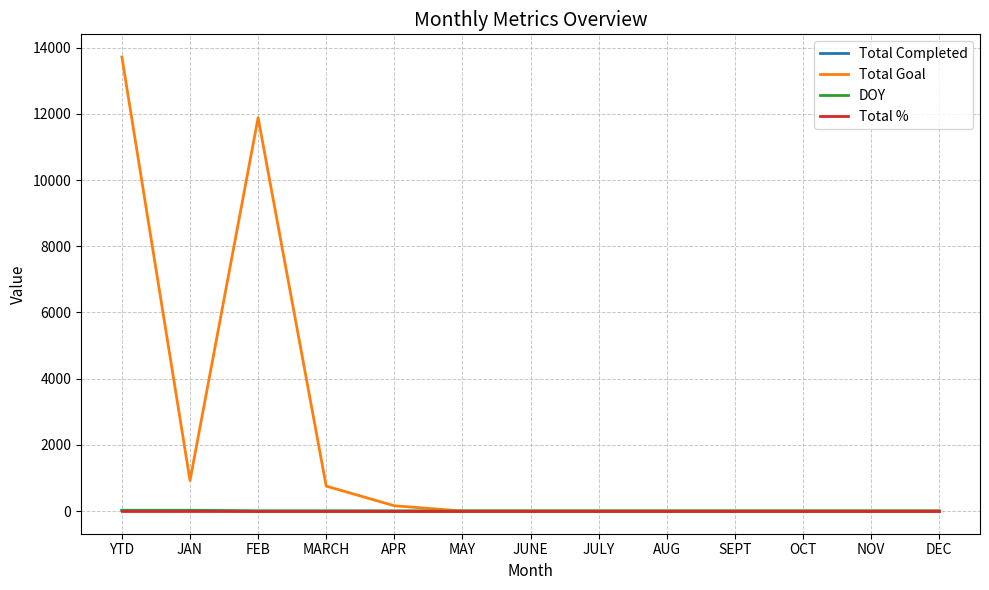

What is the highest value of the Total Goal series?

13721